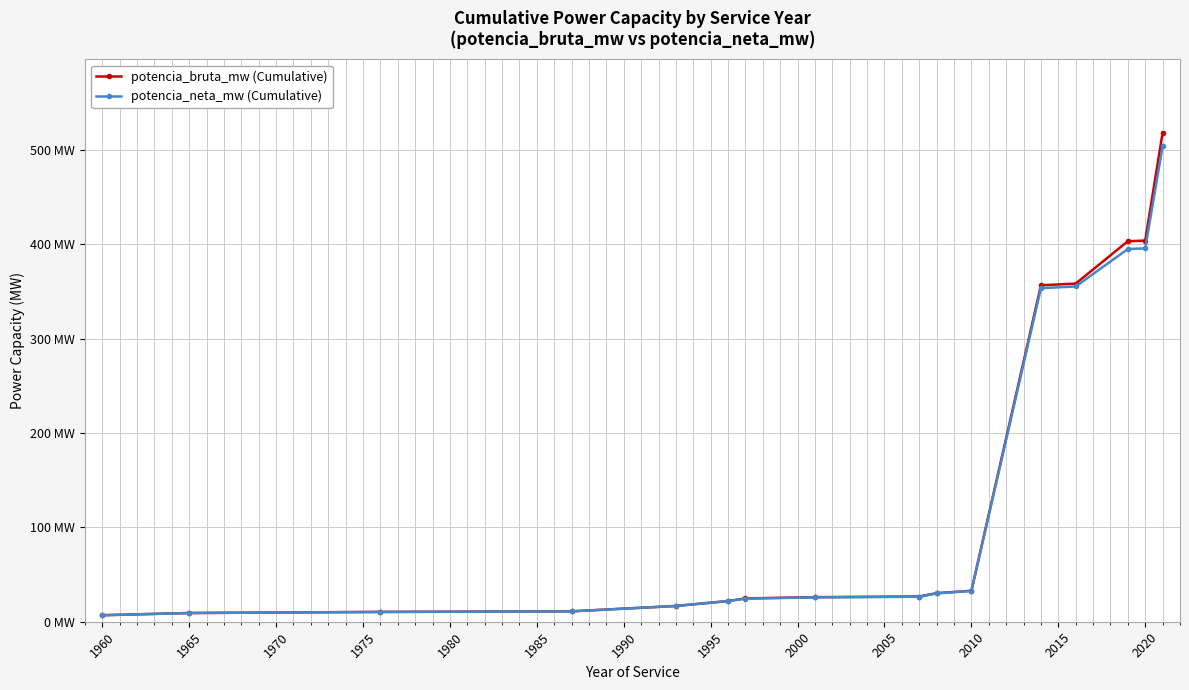

Does the chart have visible grid lines?

Yes